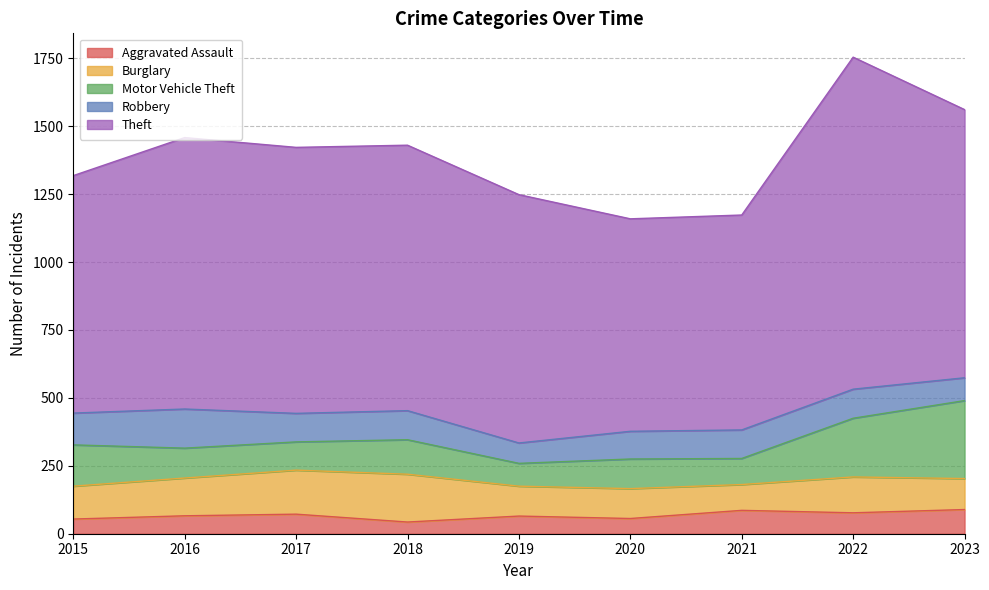

At how many categories does at least one series exceed 1128?

1